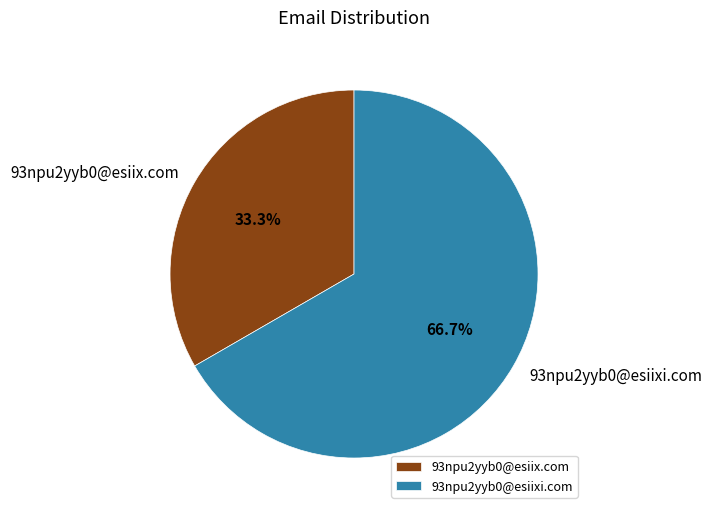

Which slice is the largest?

93npu2yyb0@esiixi.com